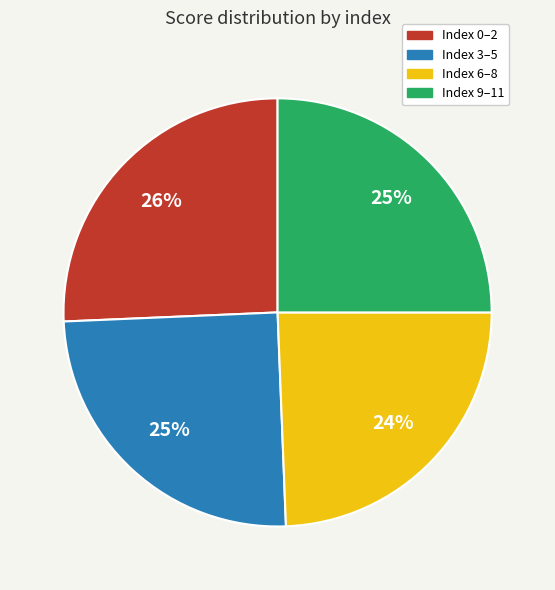

To the nearest percent, what portion does Index 3–5 represent?

25%